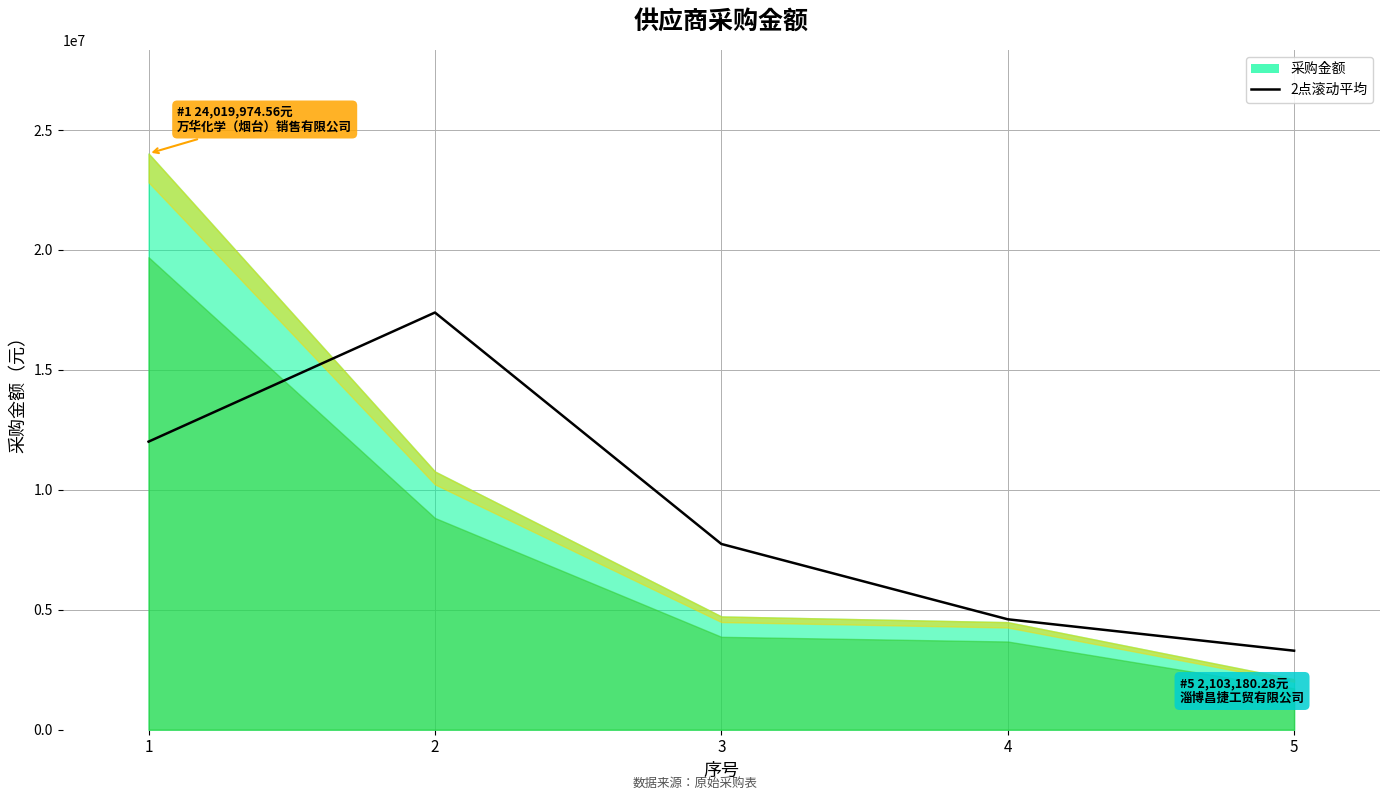

What is the value of the 4th point from the left?

4604187.5